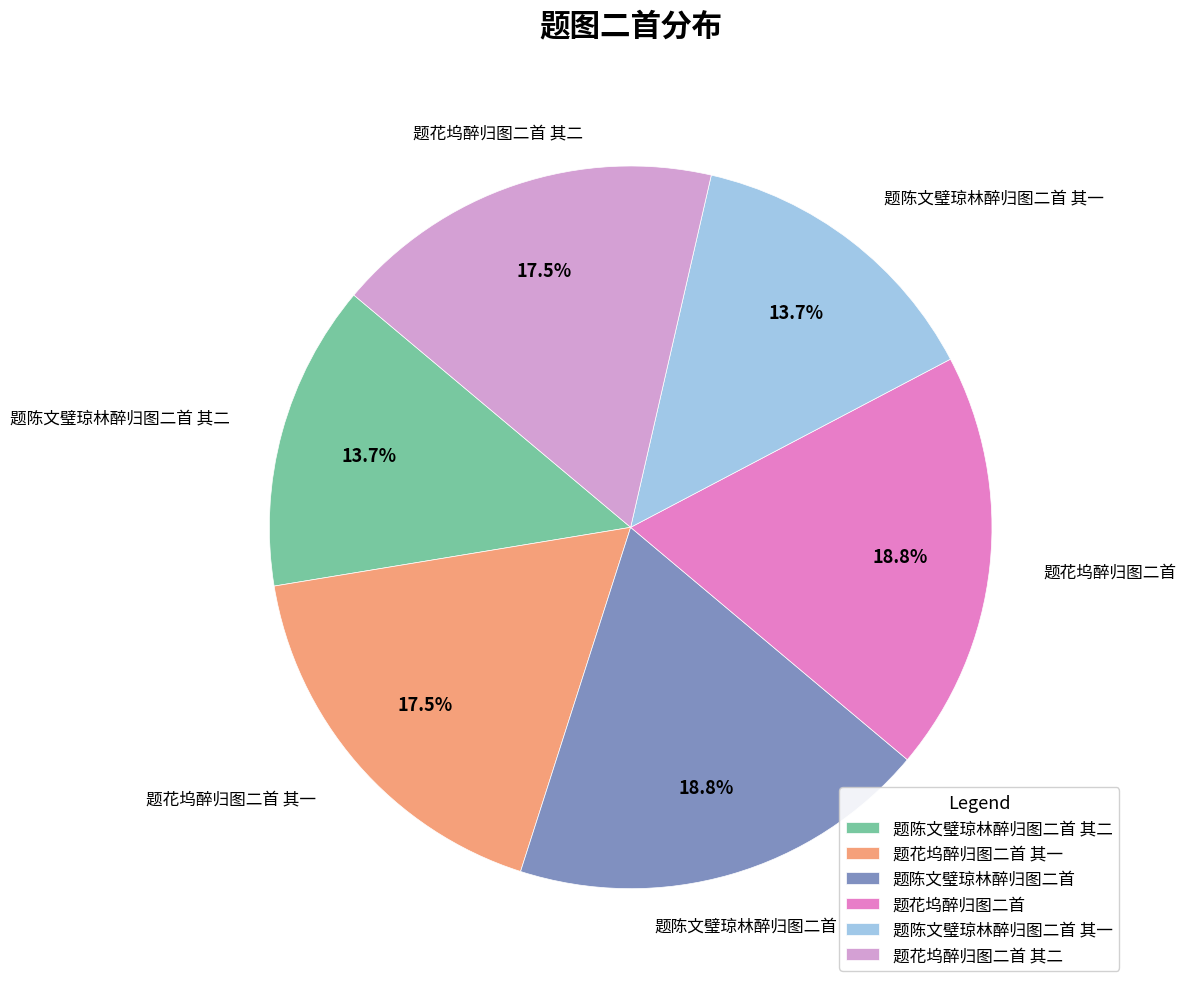

To the nearest percent, what percentage of the pie is 题陈文璧琼林醉归图二首?

19%